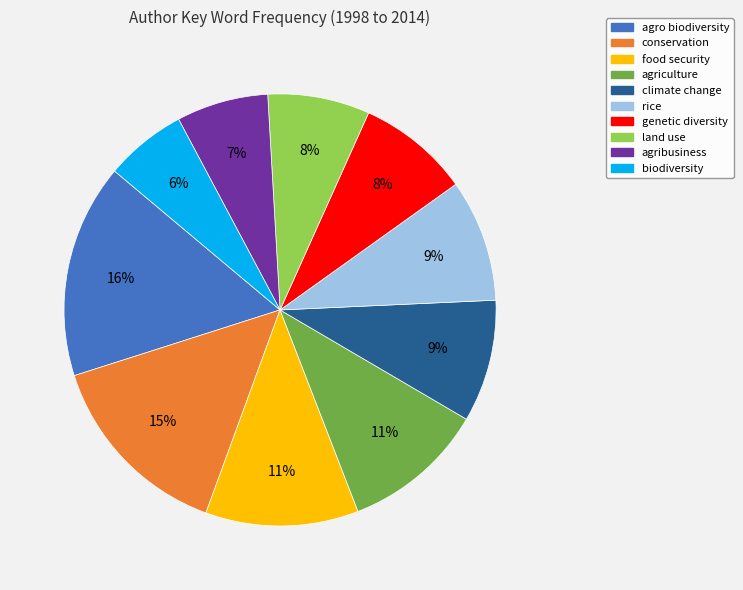

Which category has the smallest portion of the pie?

biodiversity